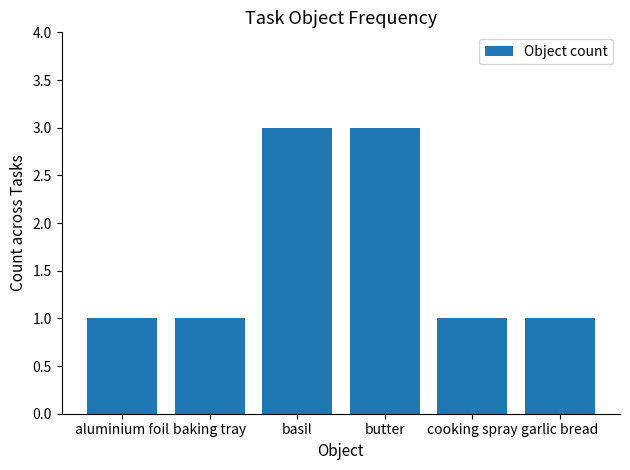

Reading left to right, list all the values displayed in this chart.

1	1	3	3	1	1